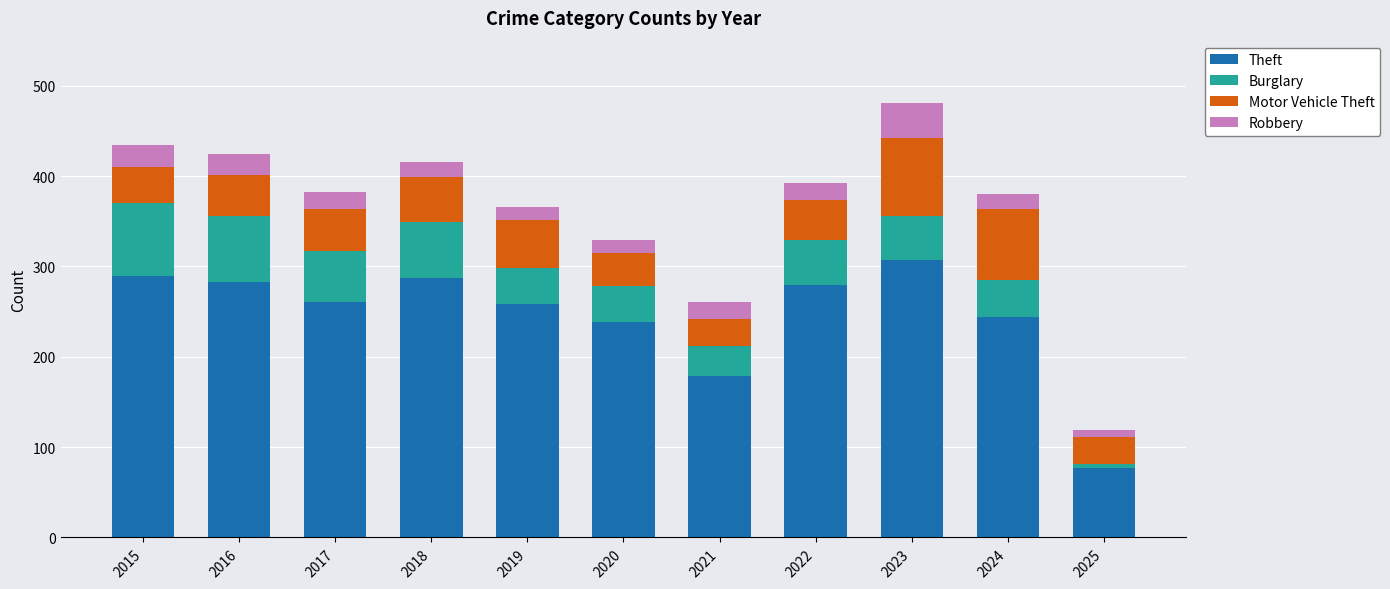

What is the highest value of the Theft series?

307